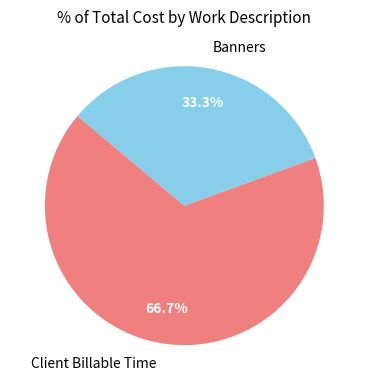

Is Banners the majority of the pie?

No